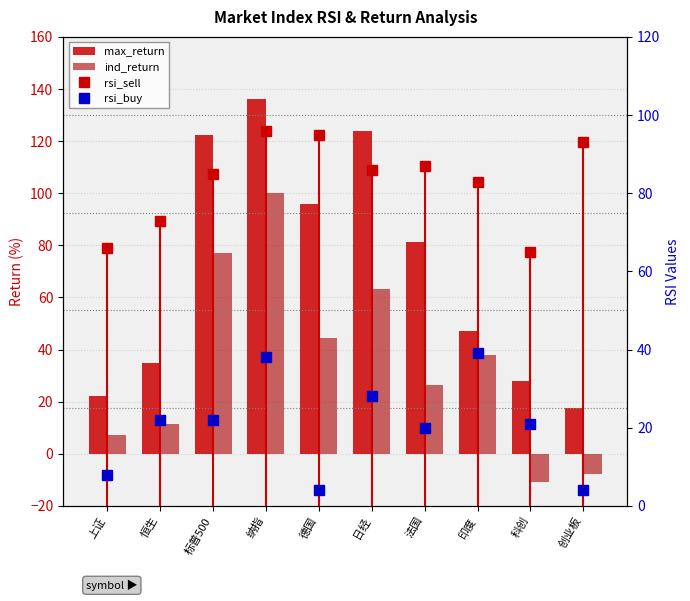

What is the label of the 6th bar from the right?

德国